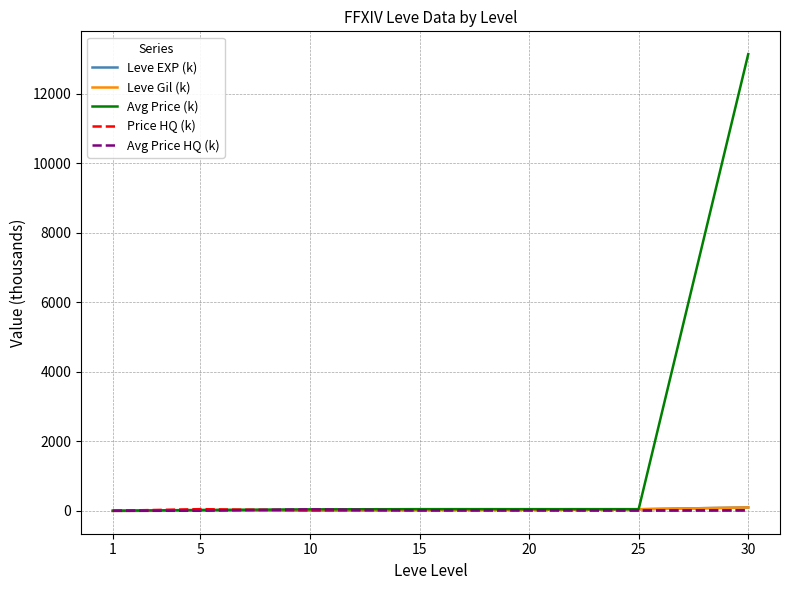

Which series has the largest total across all categories?

Avg Price (k)